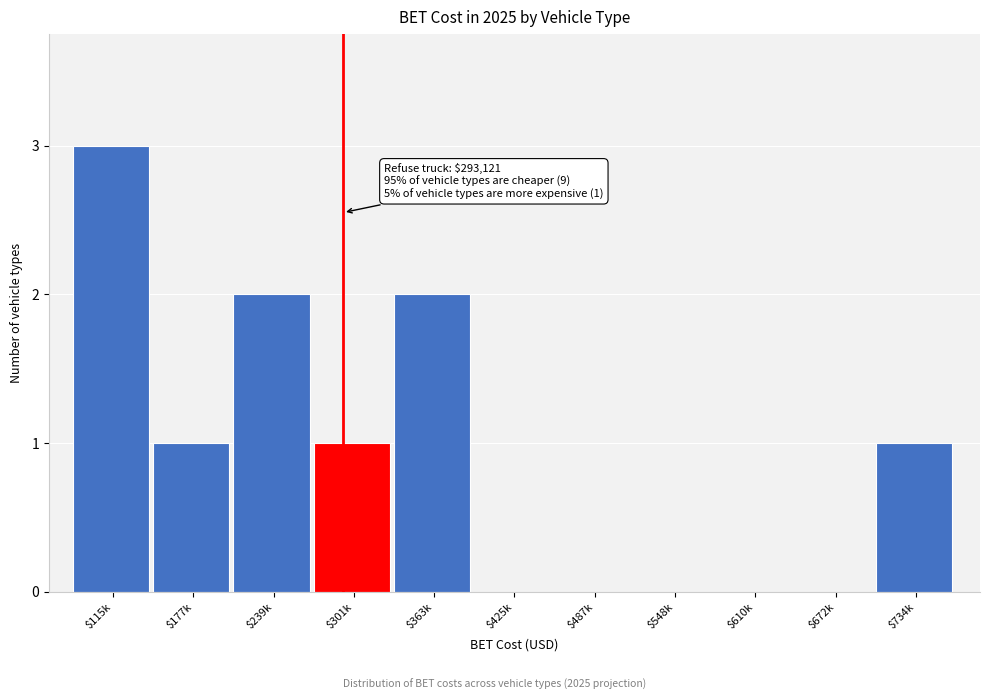

The chart shows a value of 2 at $363k. True or false?

True